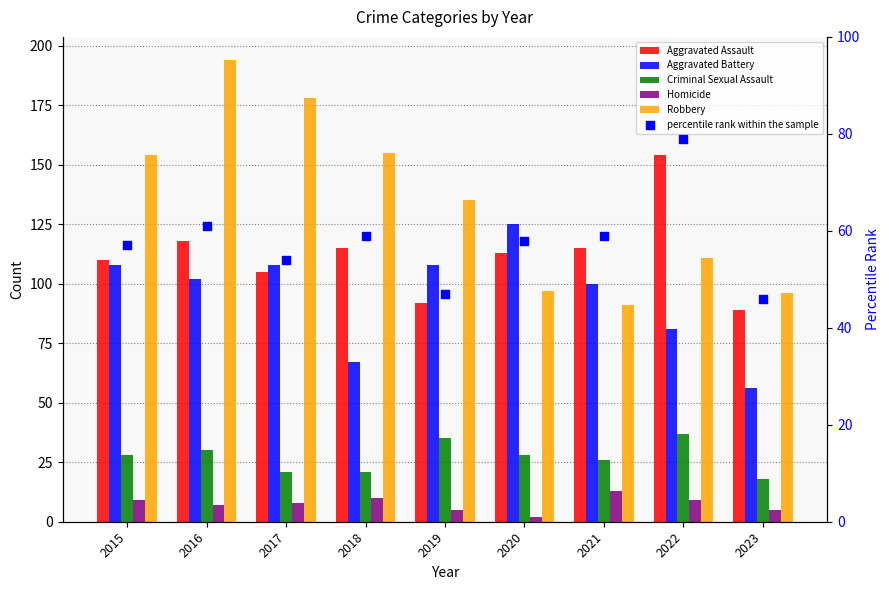

What is the total value across all series at 2016?

512